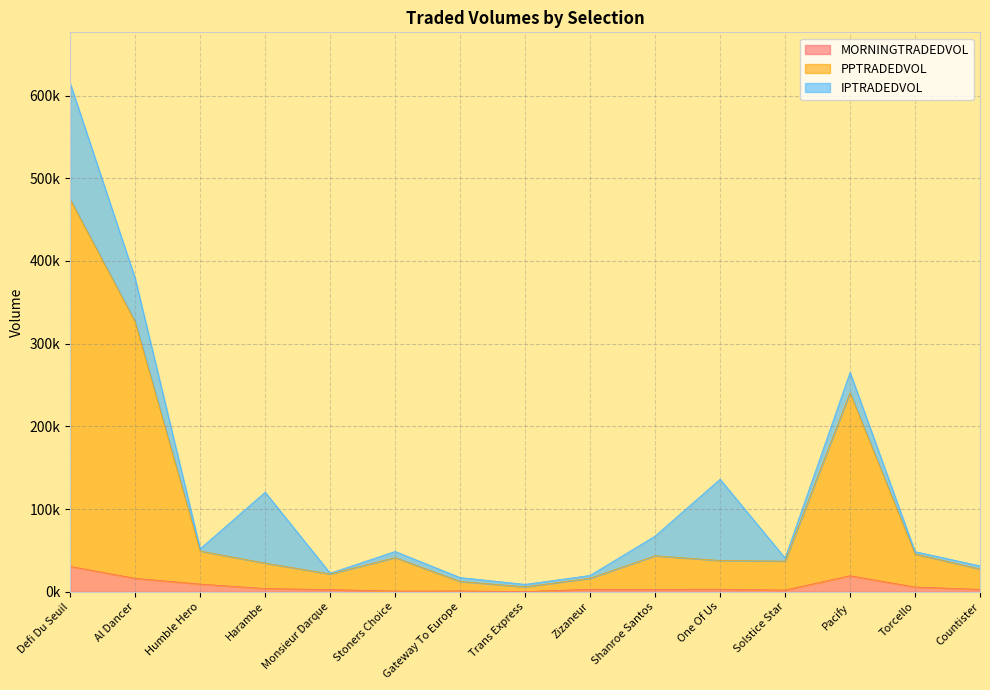

At which category is the sum across all series the highest?

Defi Du Seuil